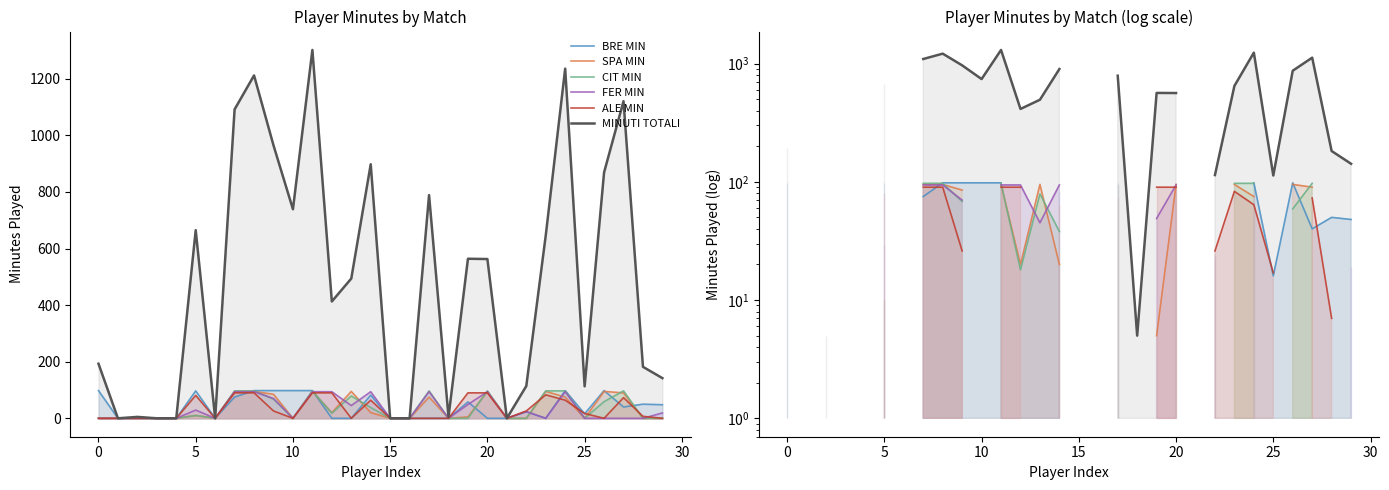

How many values in MINUTI TOTALI are above zero?

23